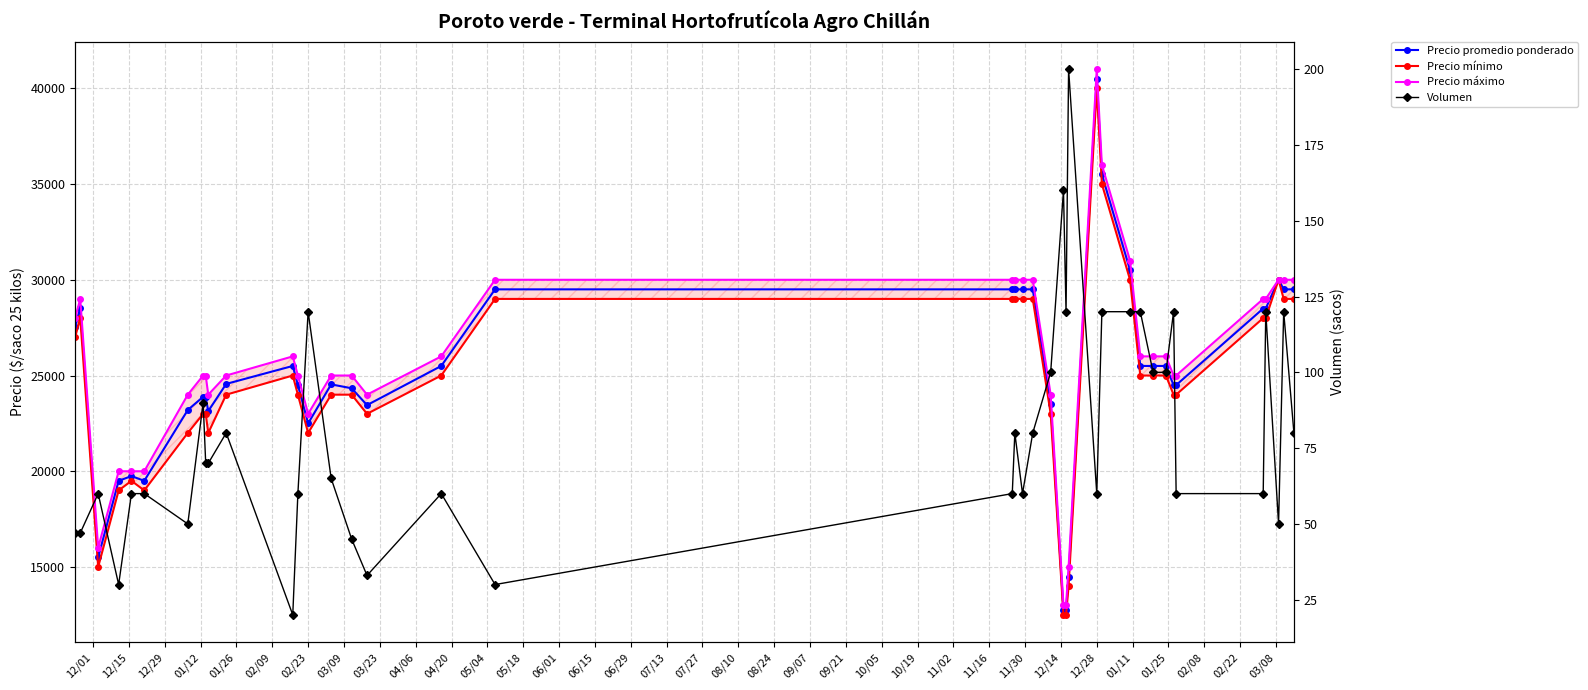

At which category does Precio mínimo reach its first local peak?

12/15